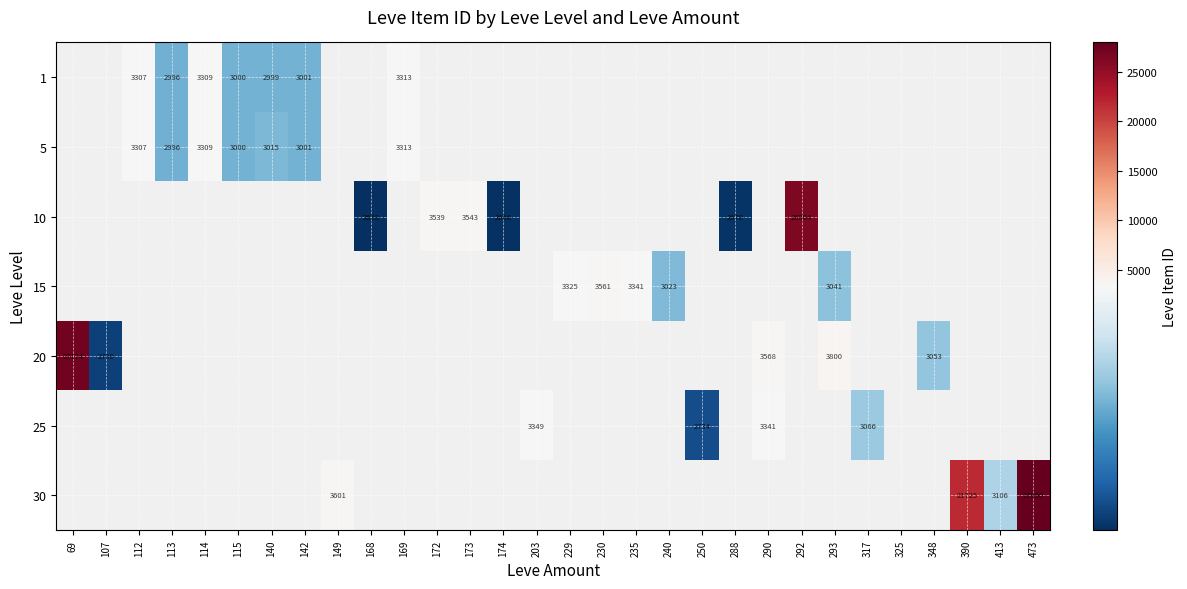

The 1 series shows 1048 at 114. True or false?

False